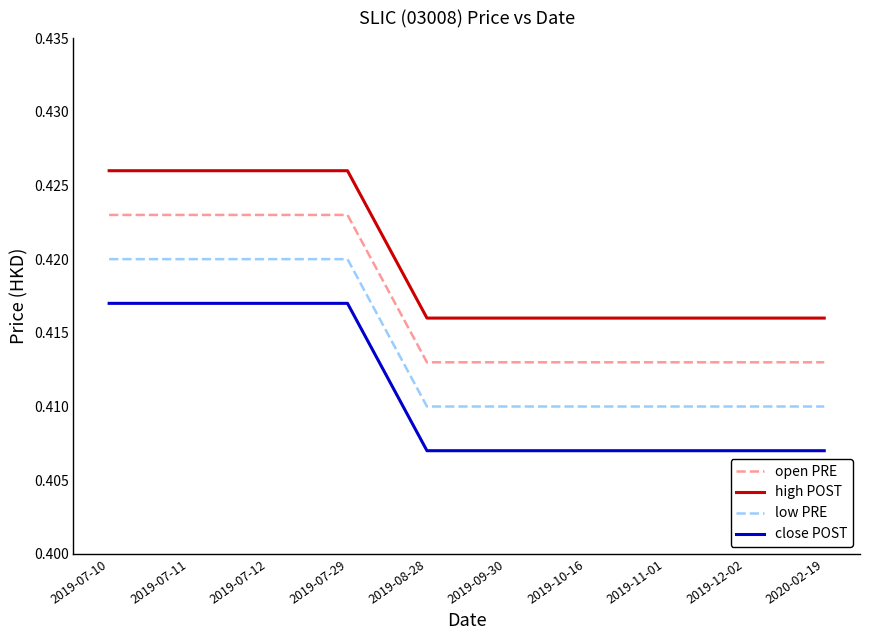

The value of open PRE at 2020-02-19 is 0.1. True or false?

False